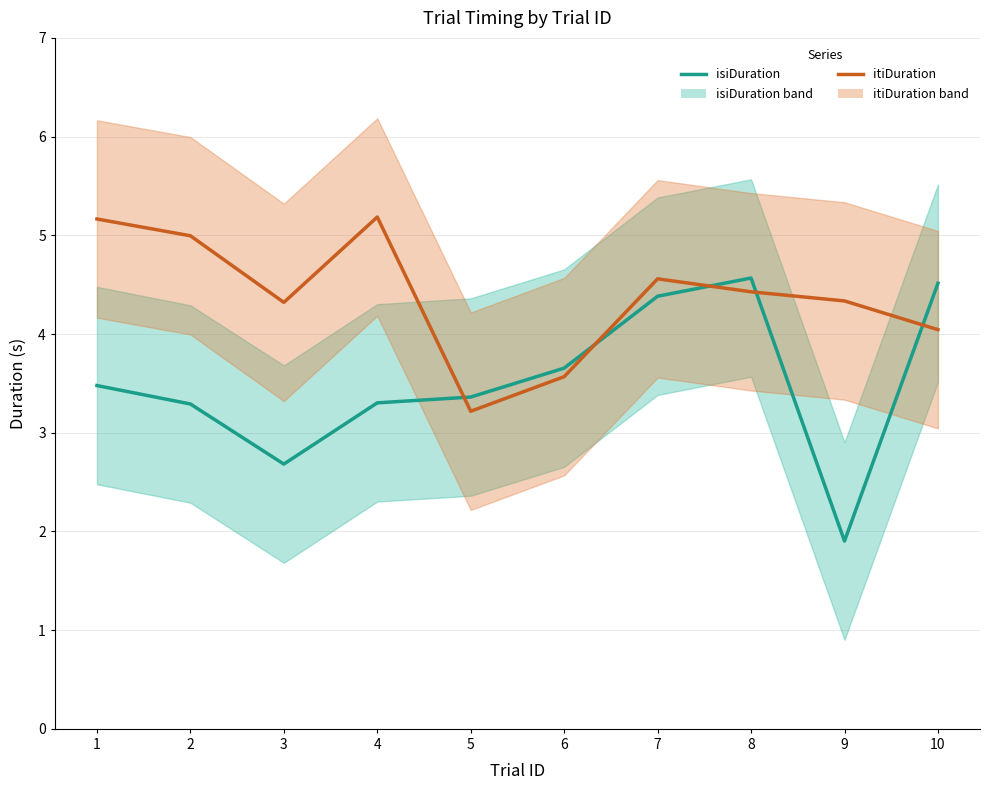

Is the value of itiDuration at 10 greater than the value of isiDuration at 1?

Yes